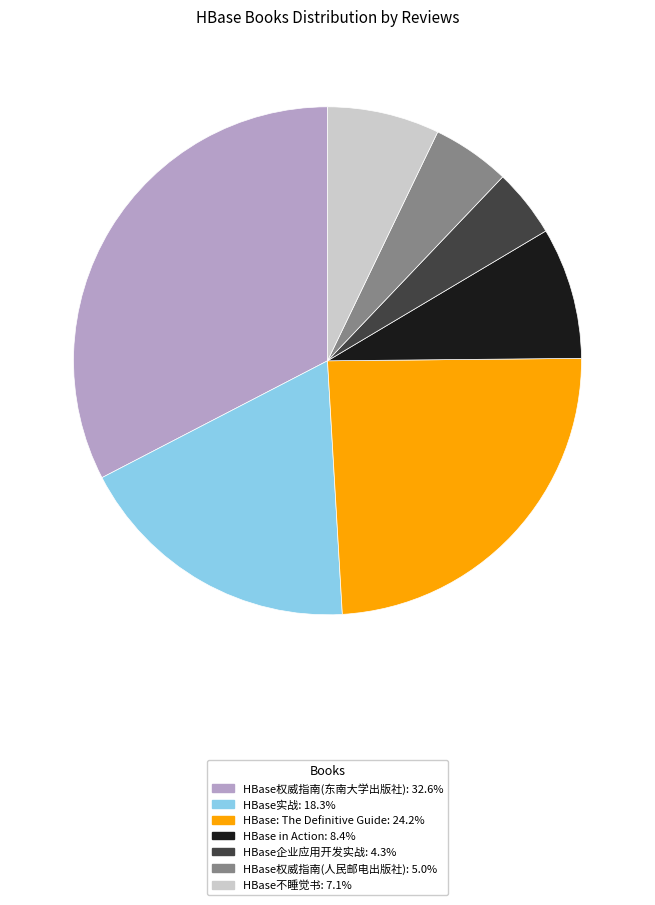

Which category has the biggest portion of the pie?

HBase权威指南(东南大学出版社)